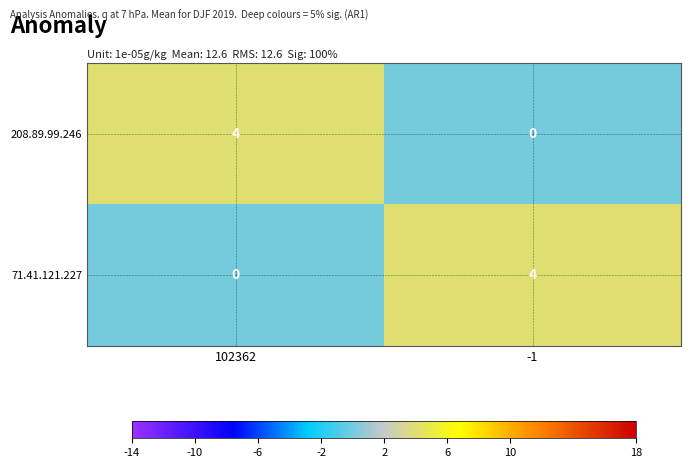

At which label is 71.41.121.227 closest to 2?

102362